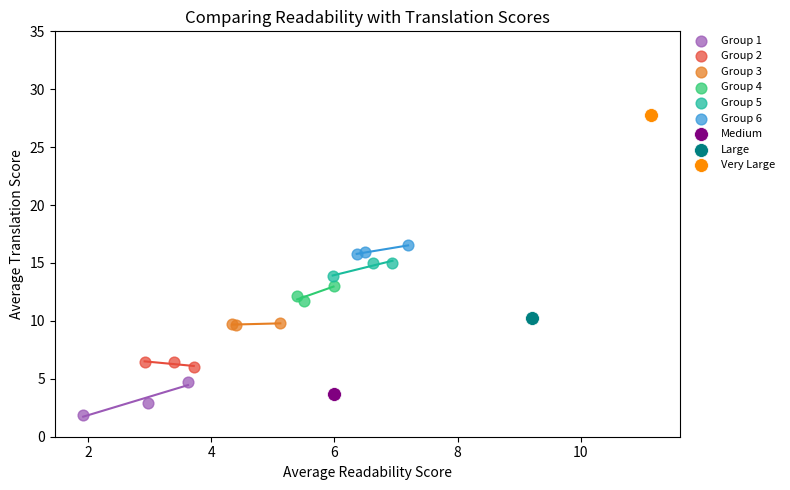

Which series contains the lowest Y value?

Group 1